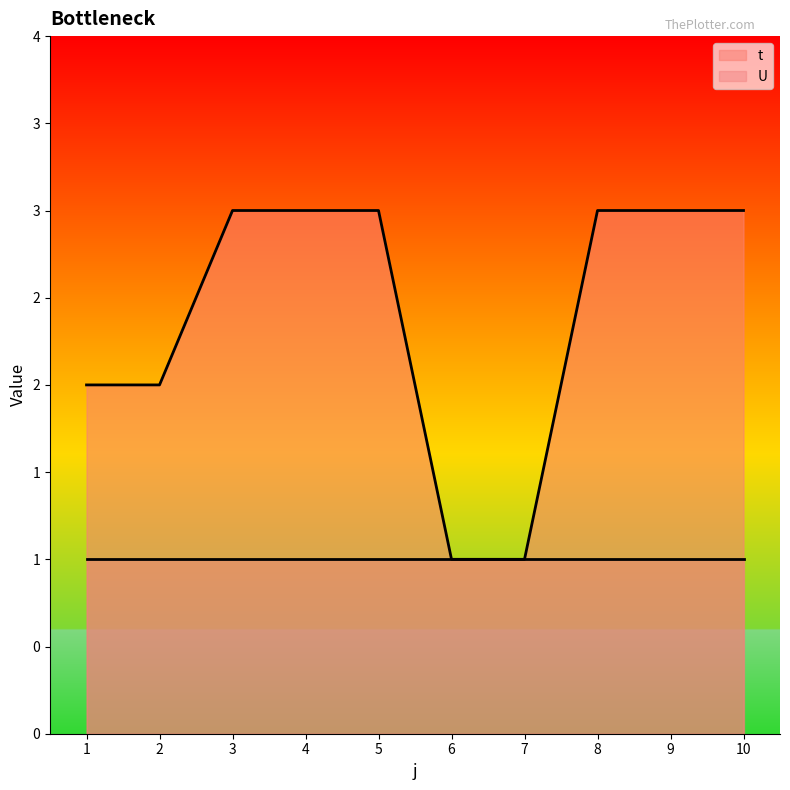

What is the difference between the maximum and second lowest values?

2